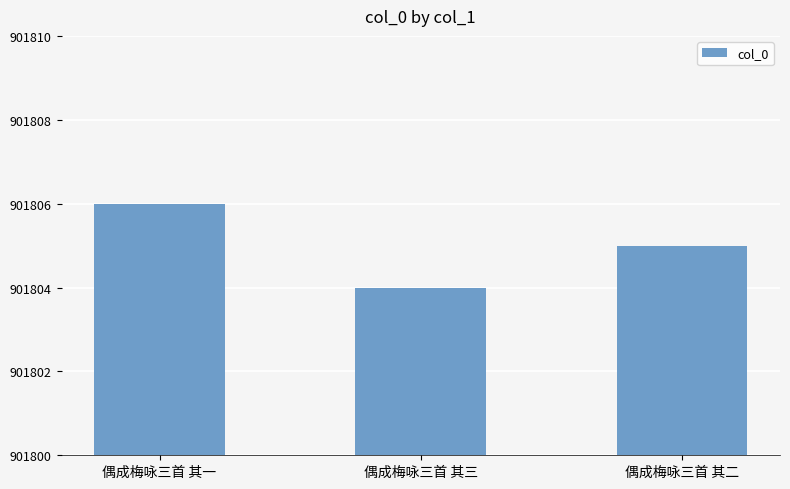

Rank the categories by value from lowest to highest.

偶成梅咏三首 其三, 偶成梅咏三首 其二, 偶成梅咏三首 其一